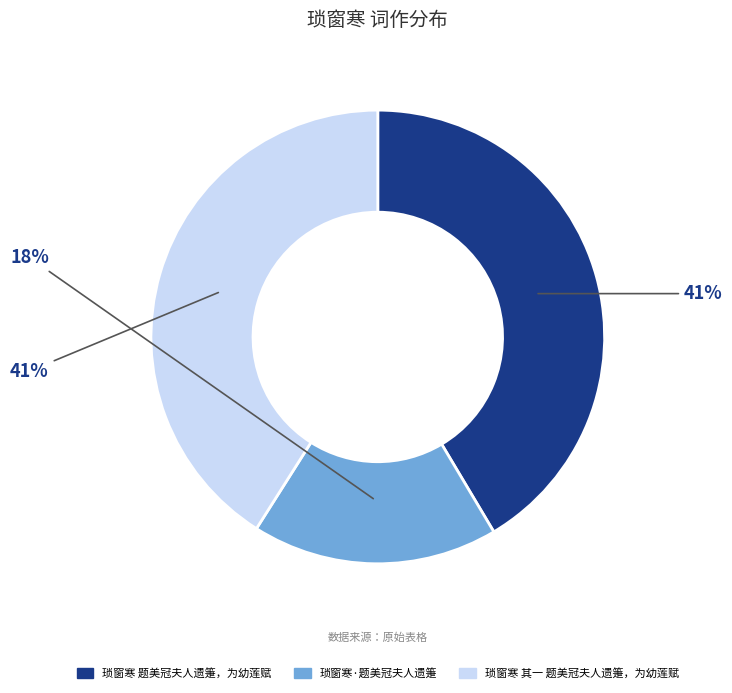

Between 琐窗寒 其一 题美冠夫人遗箑，为幼莲赋 and 琐窗寒·题美冠夫人遗箑, which is larger?

琐窗寒 其一 题美冠夫人遗箑，为幼莲赋